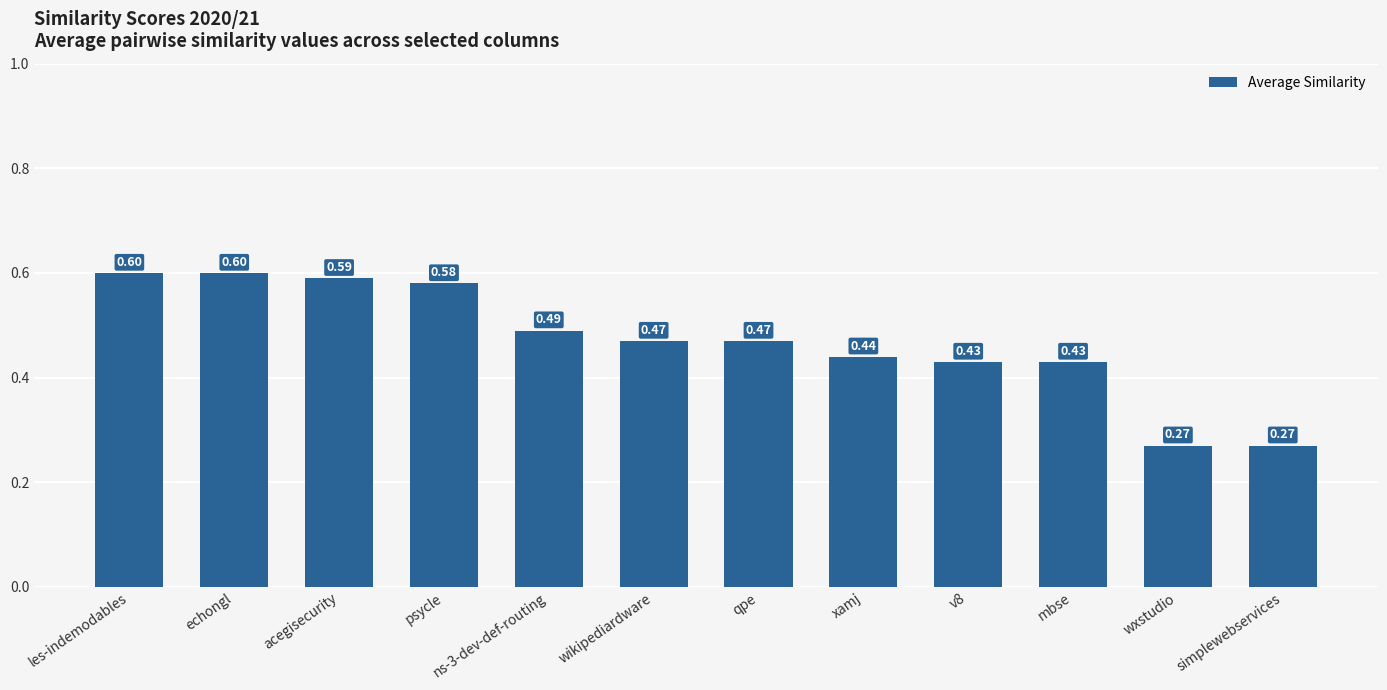

What is the label of the 11th bar from the left?

wxstudio